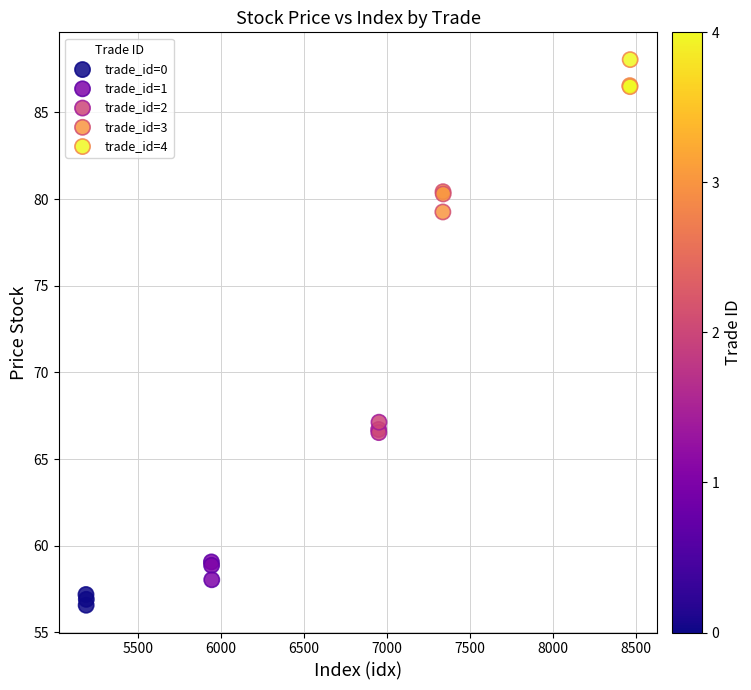

Which series contains the highest Y value?

trade_id=4